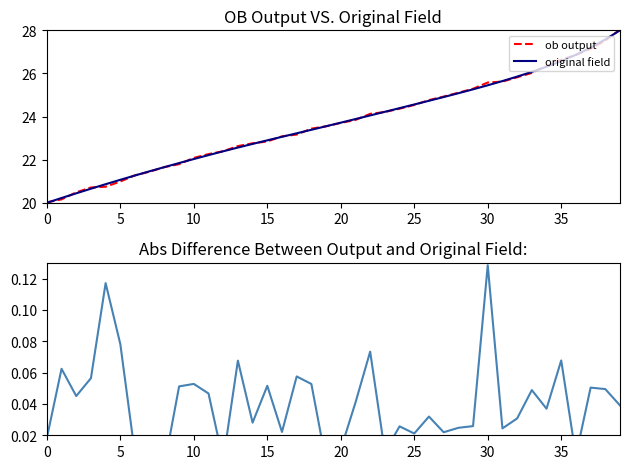

Which series has the largest total across all categories?

ob output